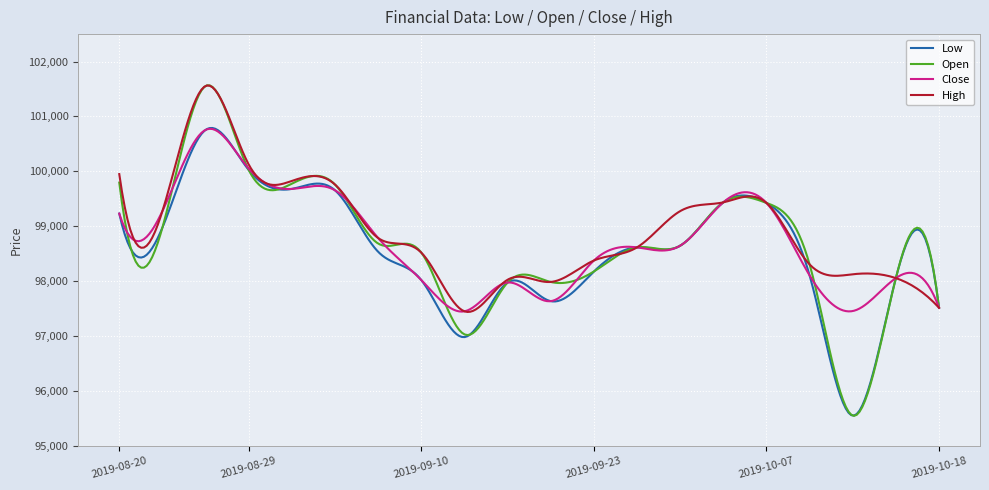

What is the smallest value displayed?

95546.0